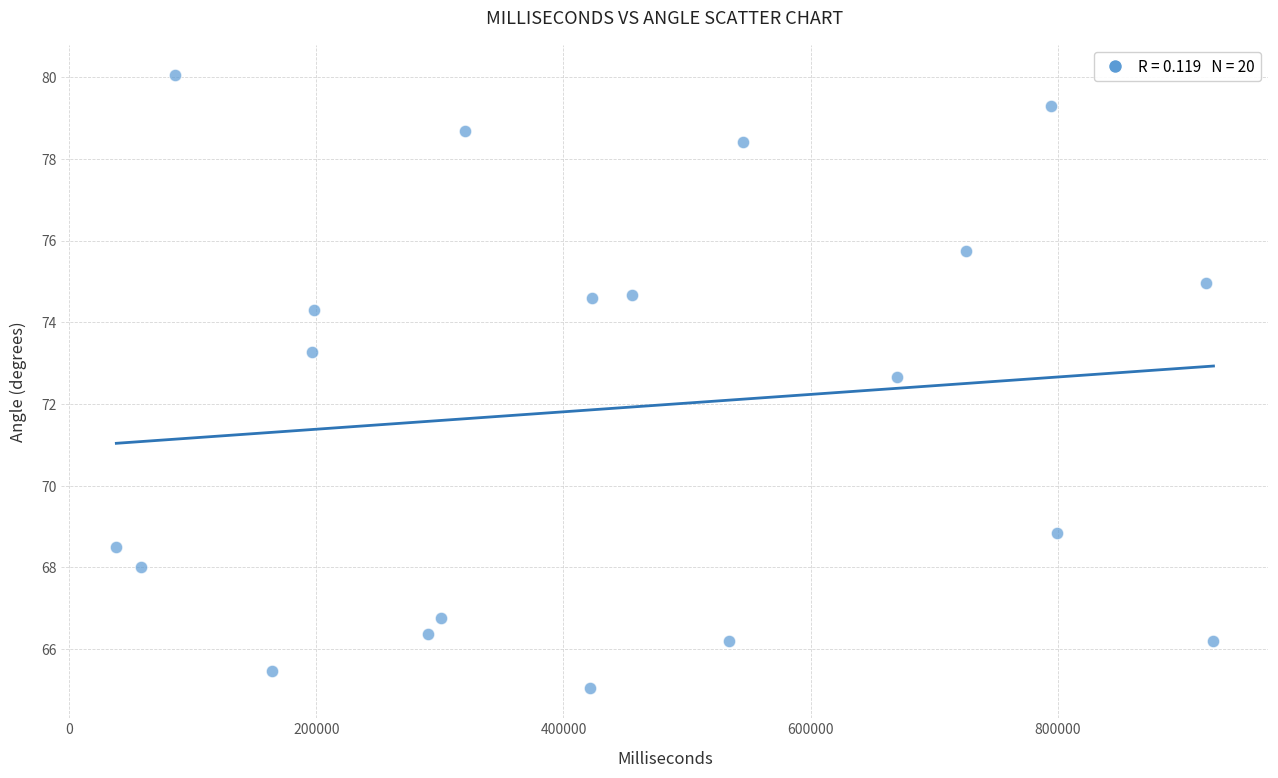

What is the range of X values (max minus min)?

888000.0